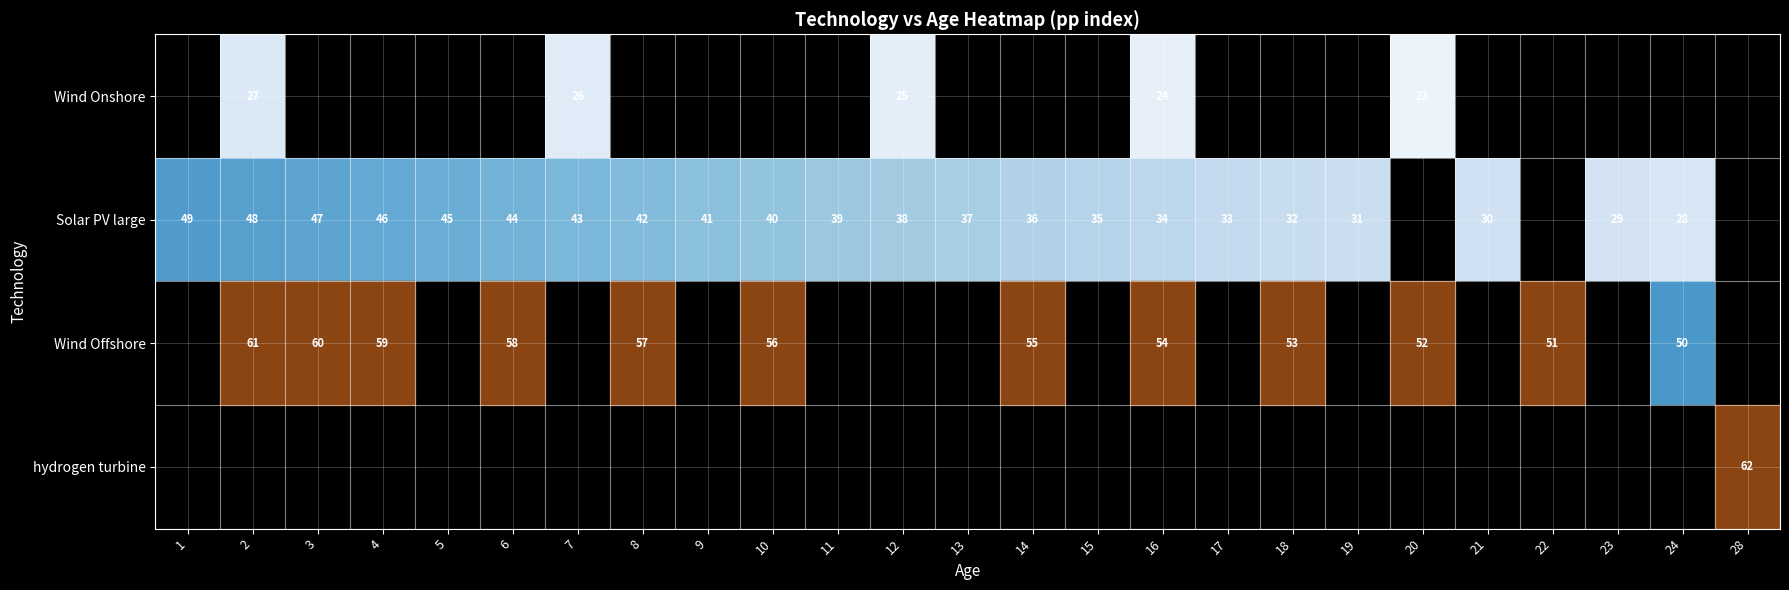

Is it true that Solar PV large equals 13 at 11?

False